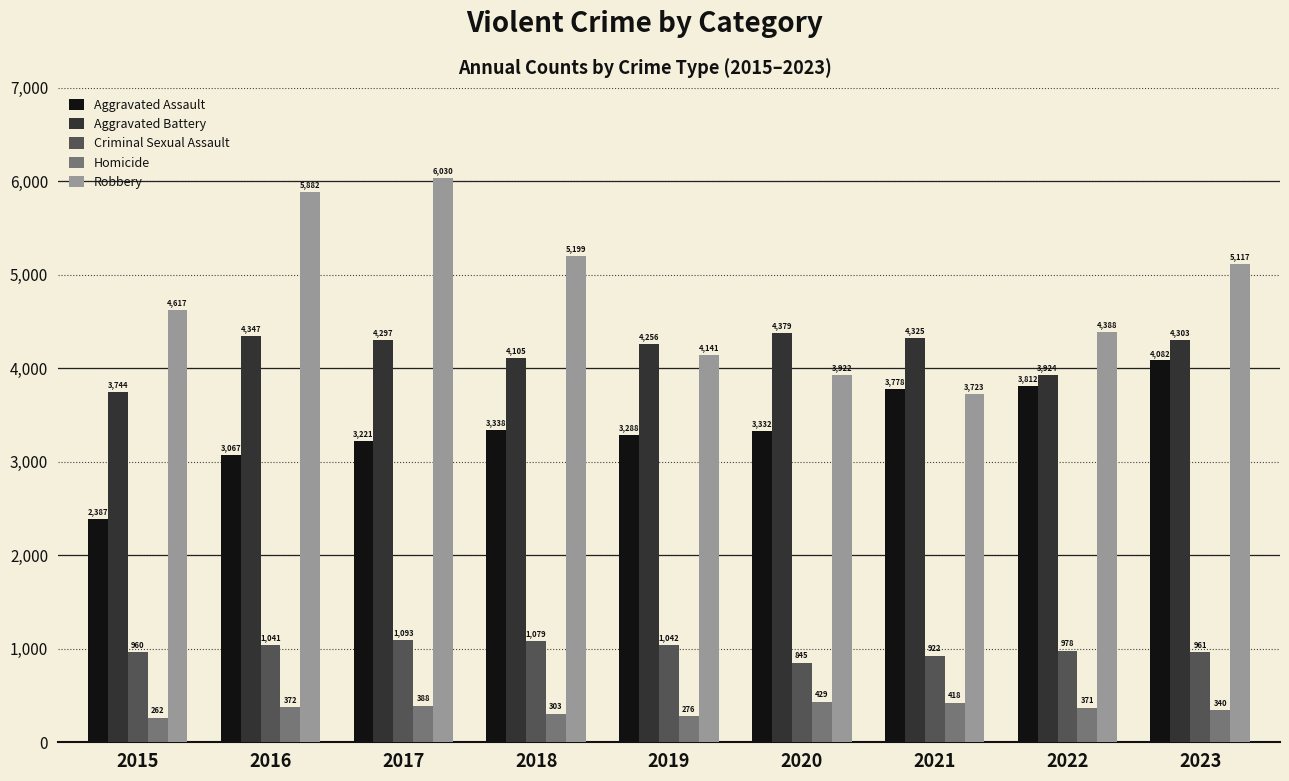

What is the value of the Criminal Sexual Assault bar at the 1st from the left?

960